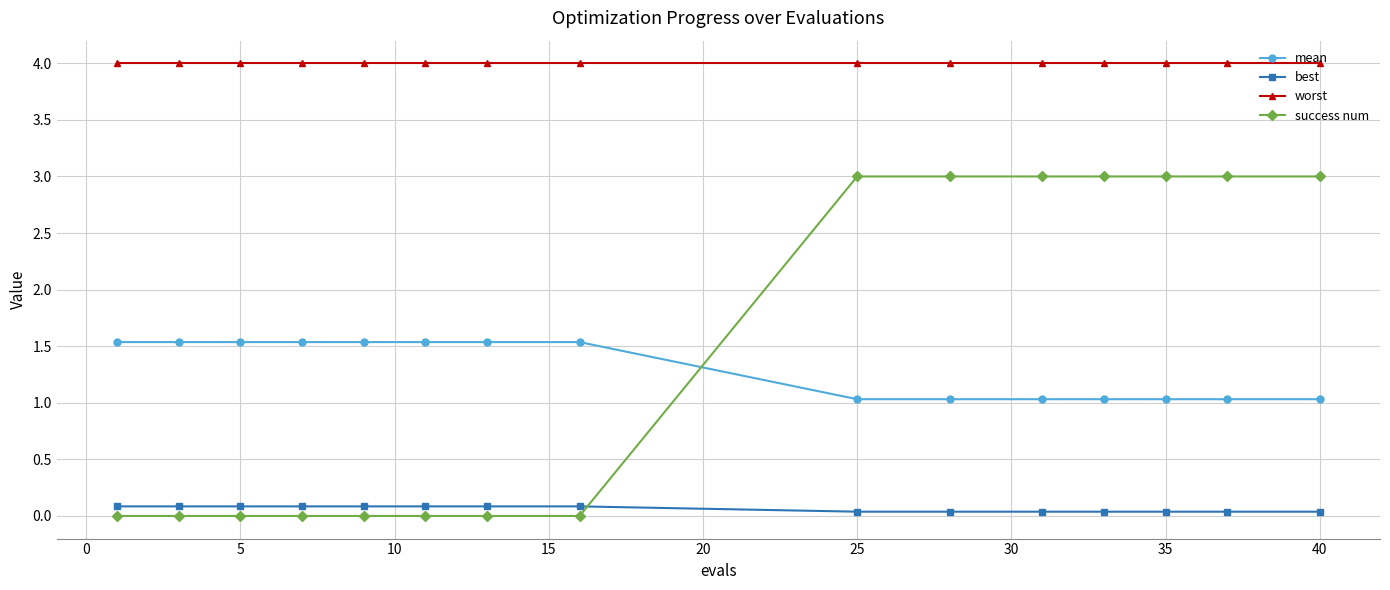

What is the value of the worst point at the 8th from the left?

4.0